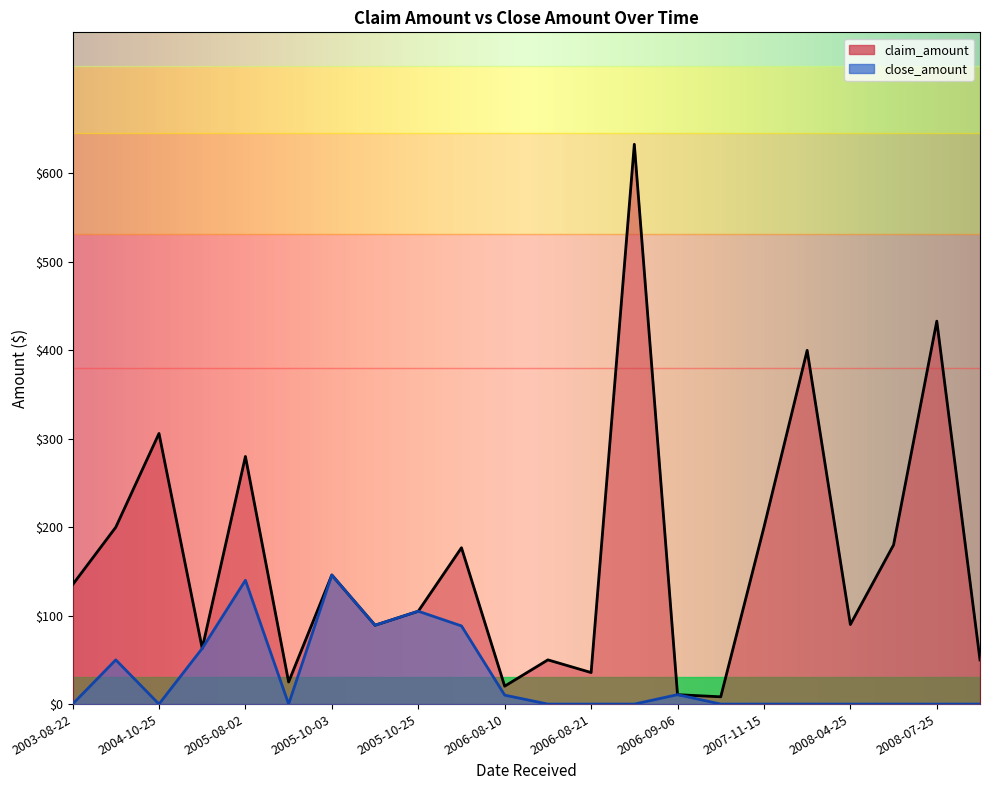

True or false: close_amount has a value of 82.6 at 2003-11-07.

False